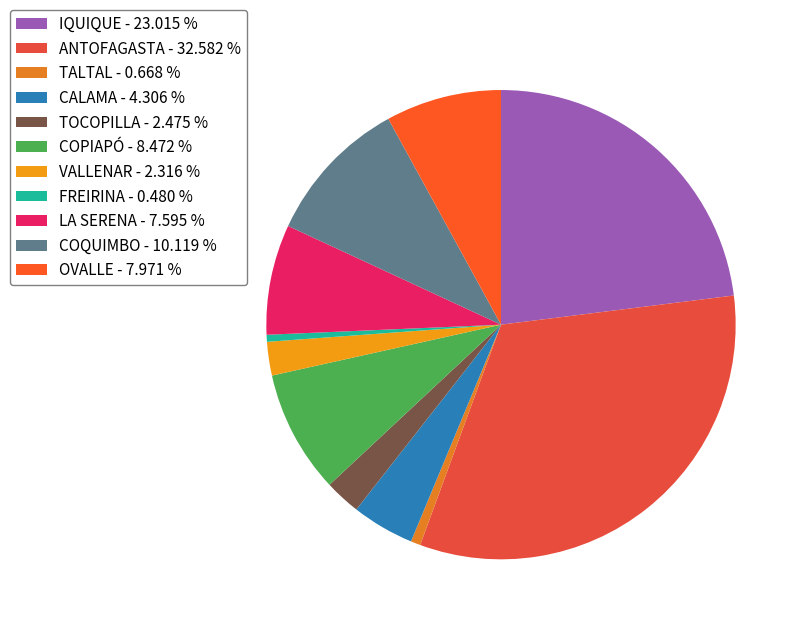

Combined, do TALTAL and IQUIQUE account for over 50%?

No